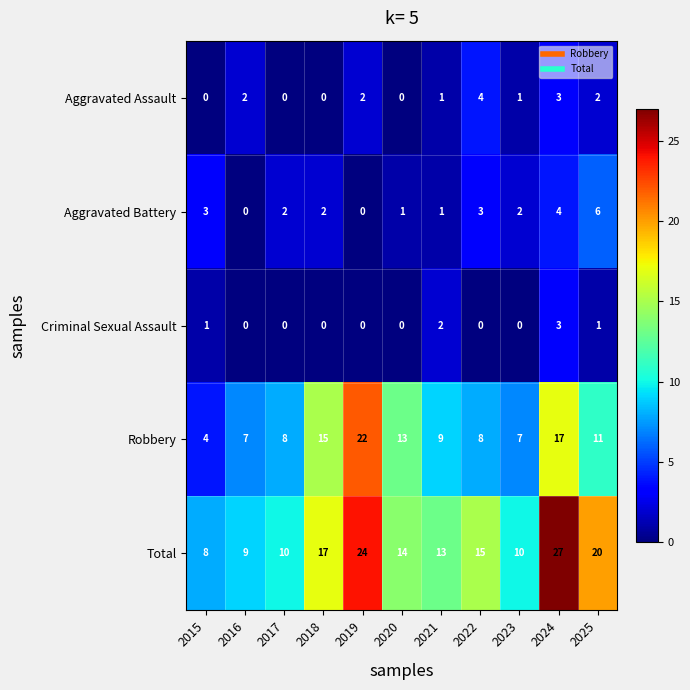

How many values in the Aggravated Battery series are below 2?

4